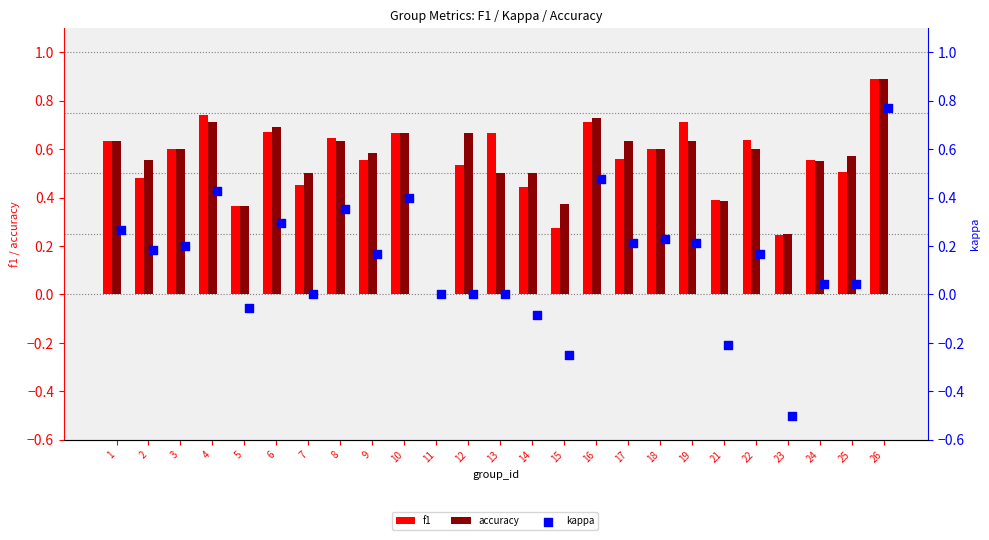

Which series has the largest Y range (max minus min)?

kappa